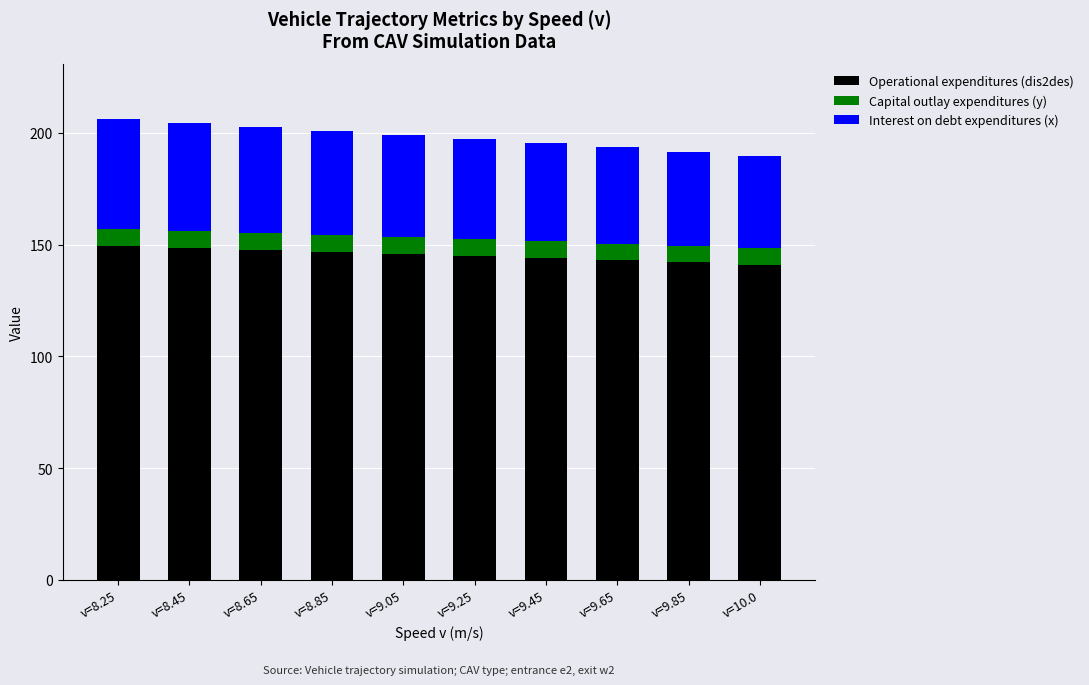

Is it true that Operational expenditures (dis2des) equals 47.6 at v=9.25?

False